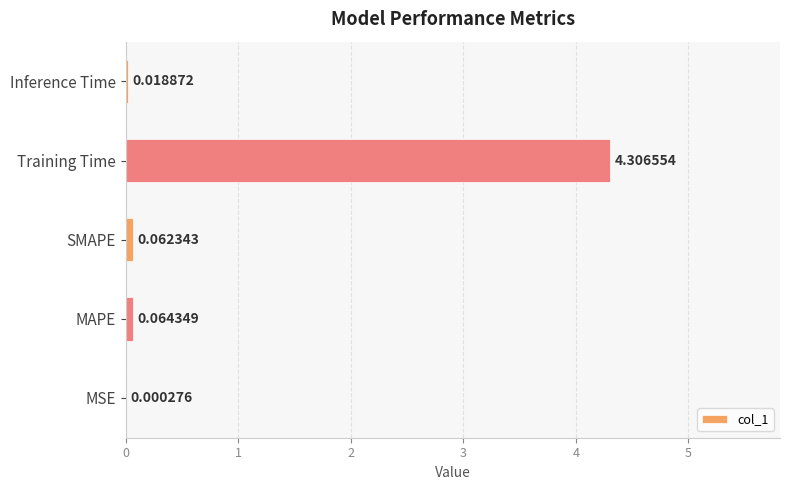

Which label corresponds to the largest value in the chart?

Training Time